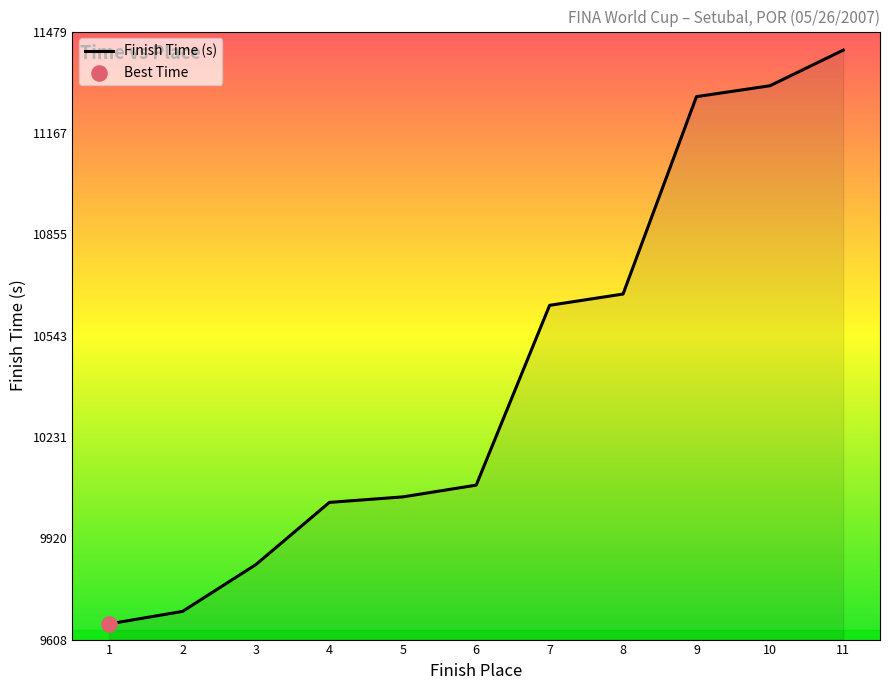

Between 2 and 8, which is larger?

8